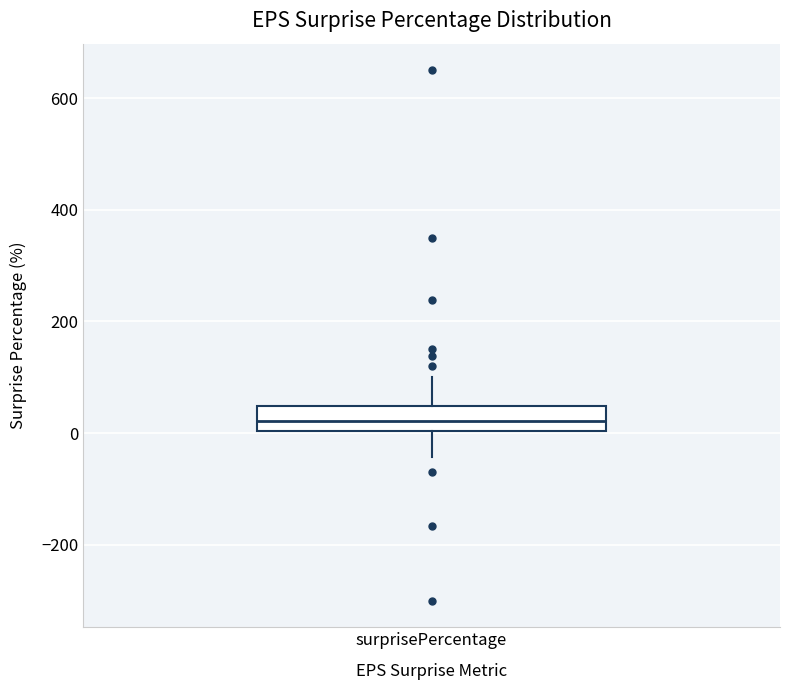

Transcribe this box plot: give where the median line is, the range the box spans, and where the two whiskers end, as read against the y-axis. The values are not printed on the chart, so give them approximately, as read against the axis.

median 20, box 0 to 40, whiskers -40 to 100